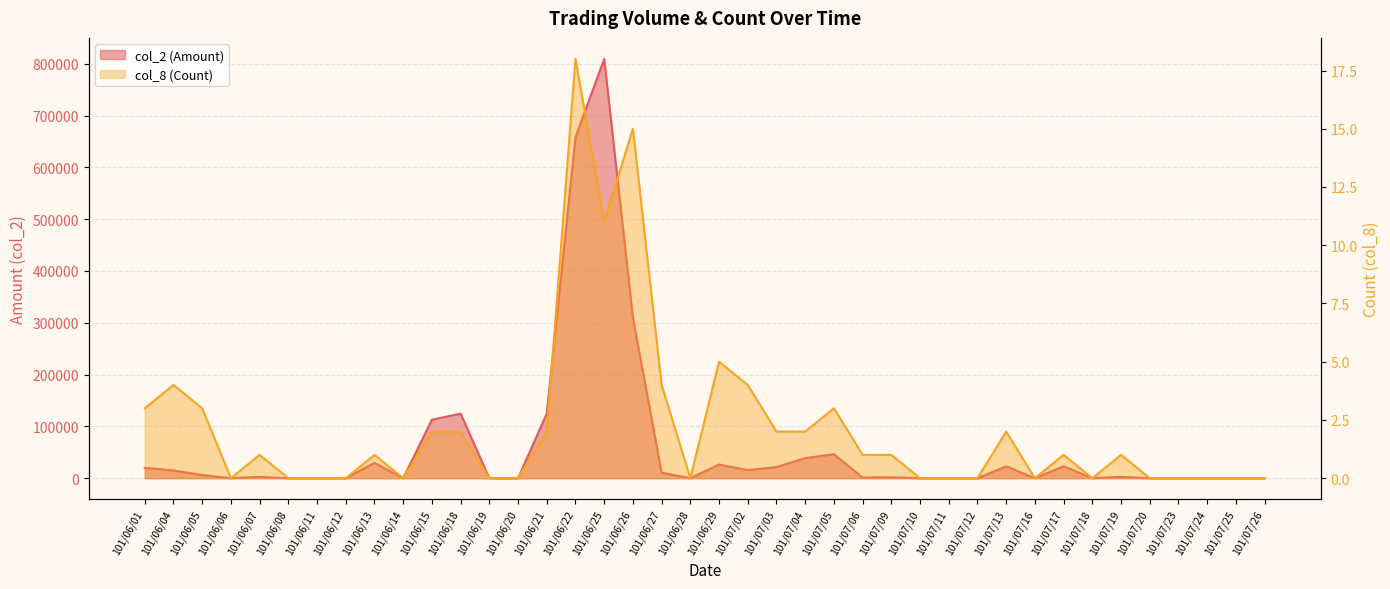

Rank the series by their average value, from lowest to highest.

col_8 (Count), col_2 (Amount)